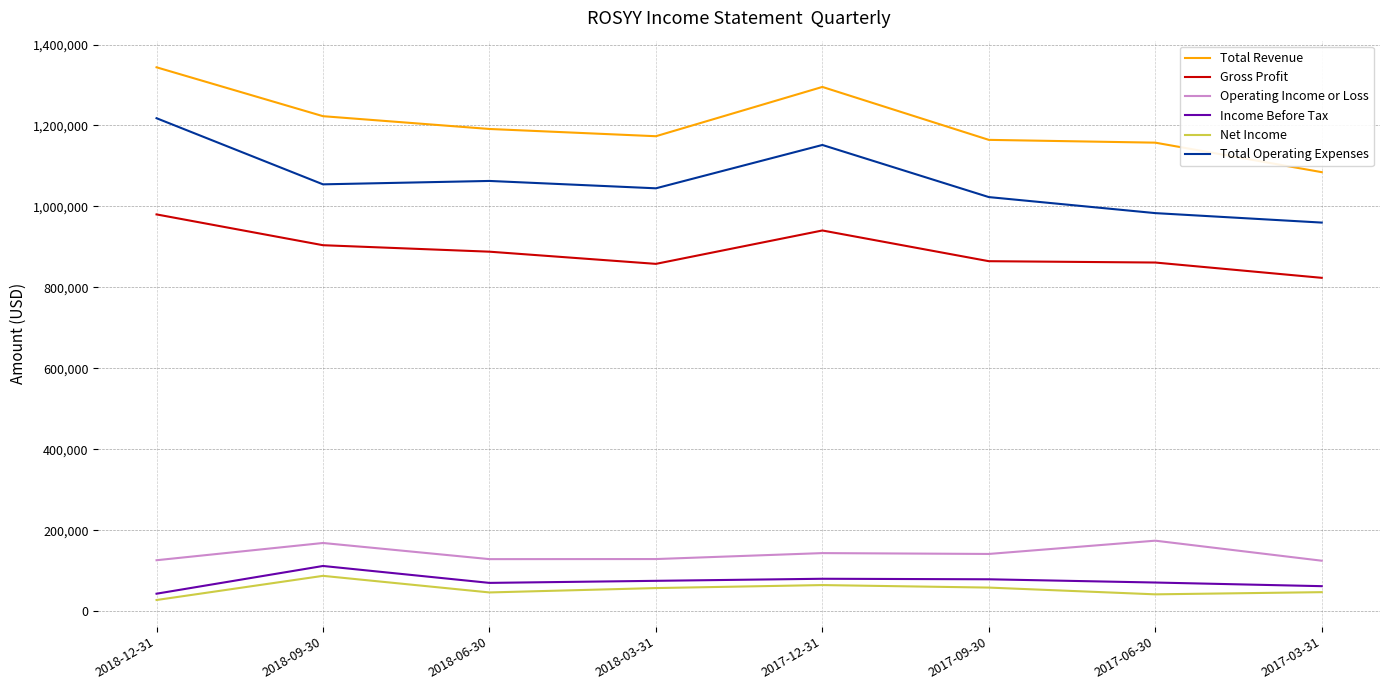

True or false: Total Operating Expenses and Net Income intersect in this chart.

False